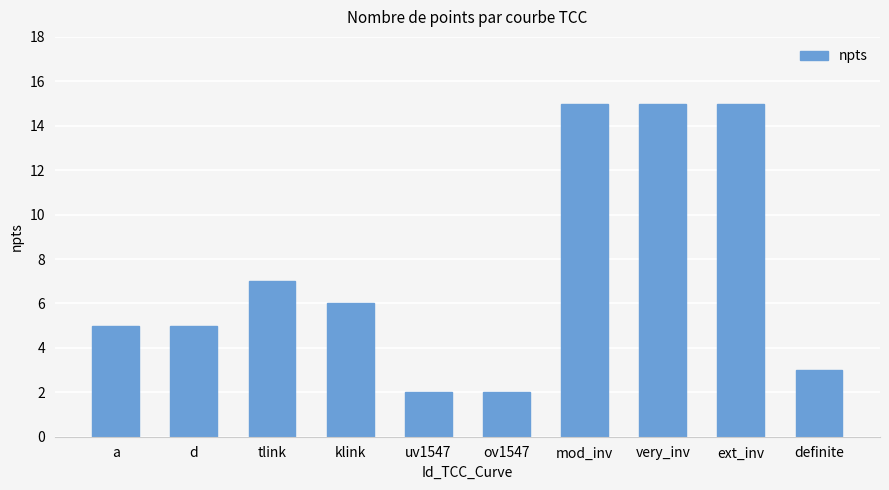

Where is the data nearest to the value 8?

tlink